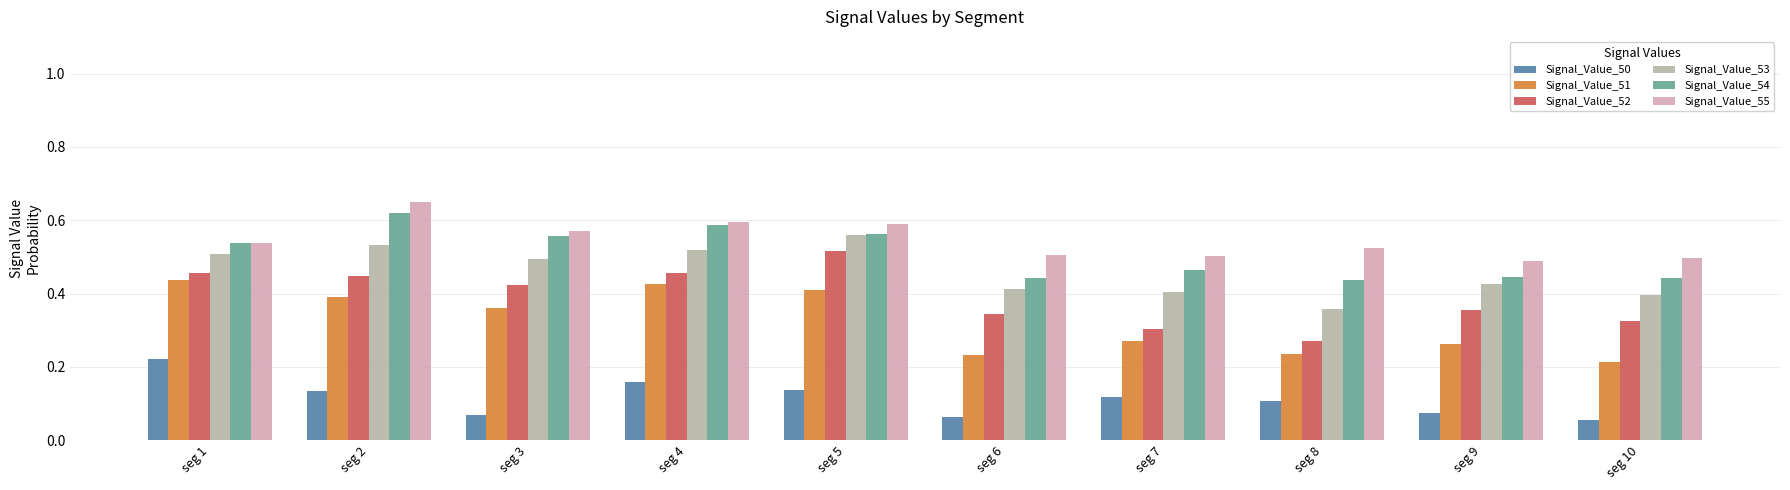

What is the sum of all Signal_Value_52 values?

3.9